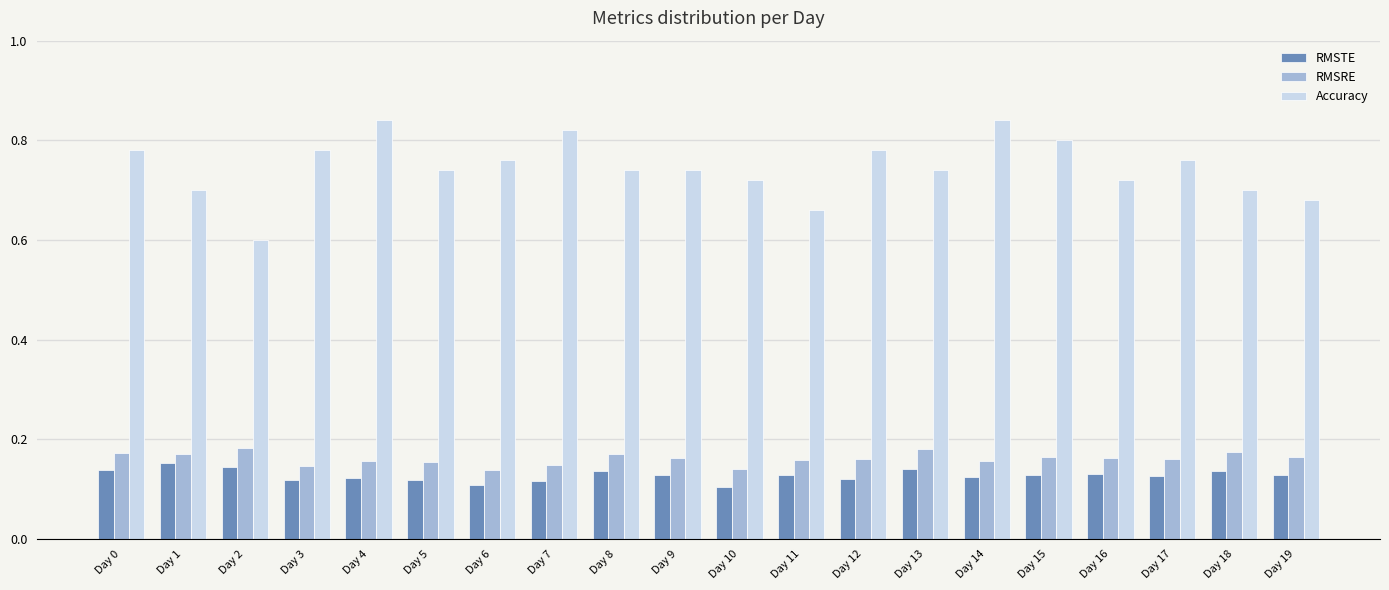

True or false: RMSRE has a value of 0.1 at Day 15.

False